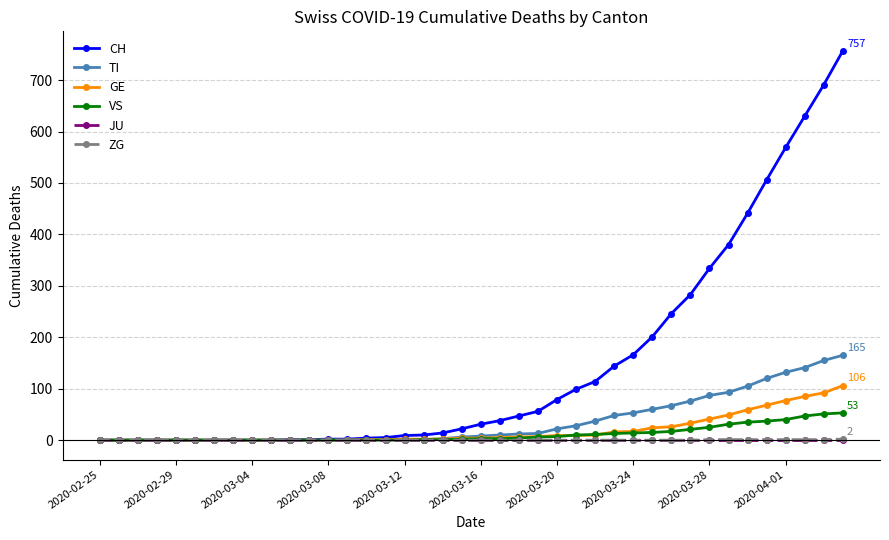

Which series has the largest range (max minus min)?

CH